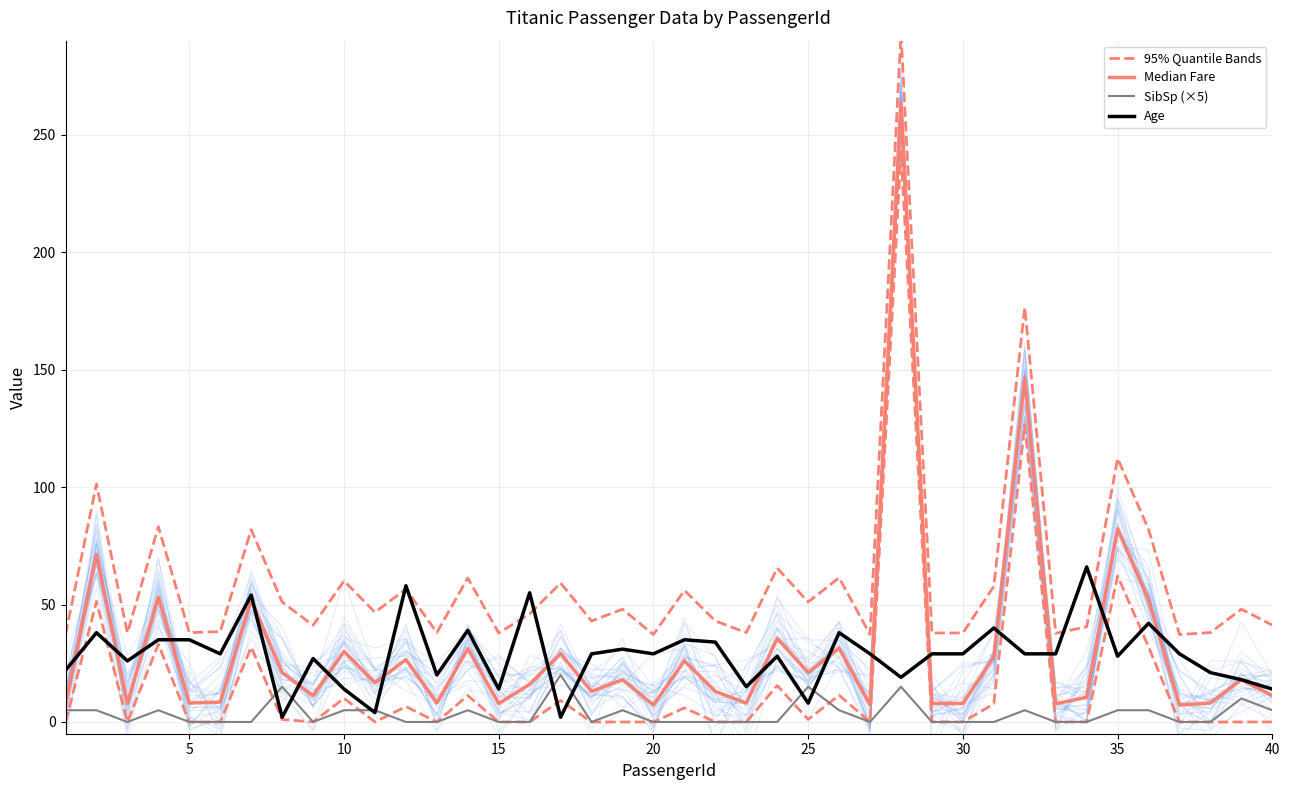

What is the value of the 95% Quantile Bands point at the 18th from the left?

43.0